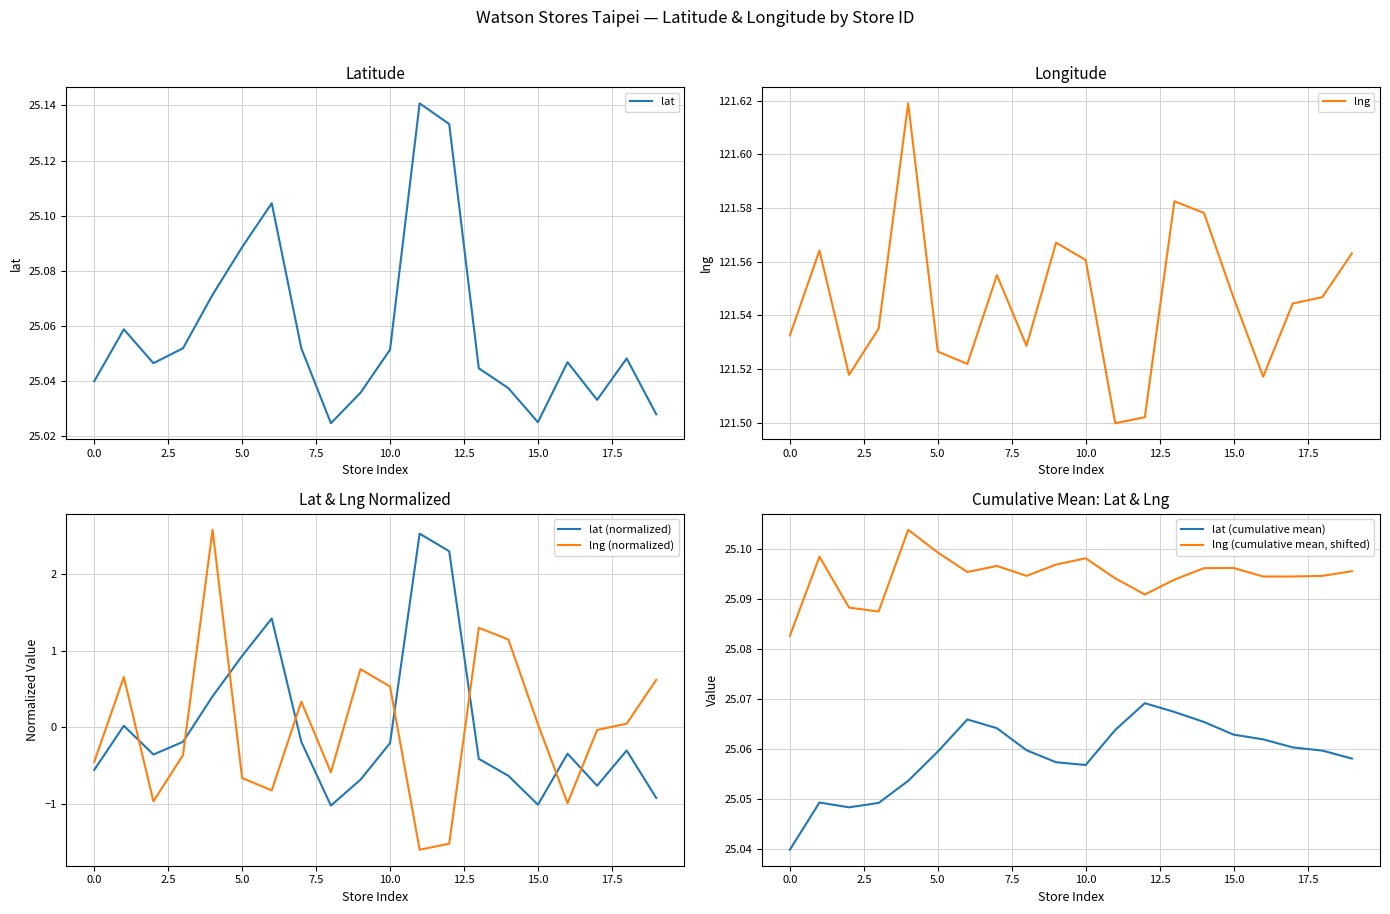

What is the lowest value of the lat (normalized) series?

-1.0